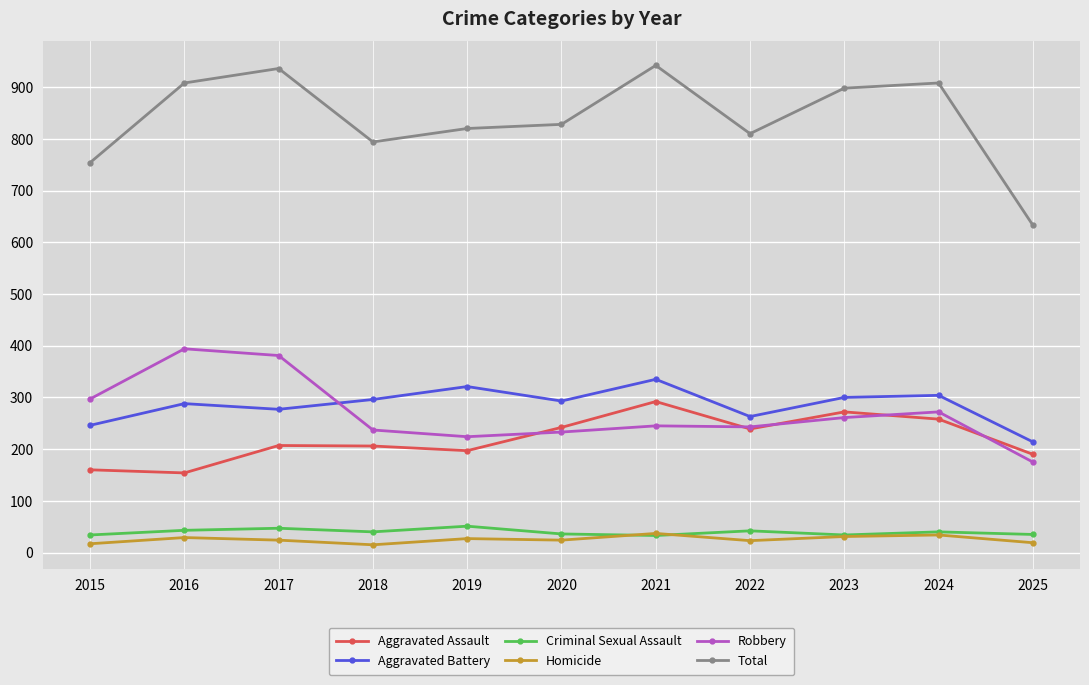

The Total series shows 346 at 2021. True or false?

False